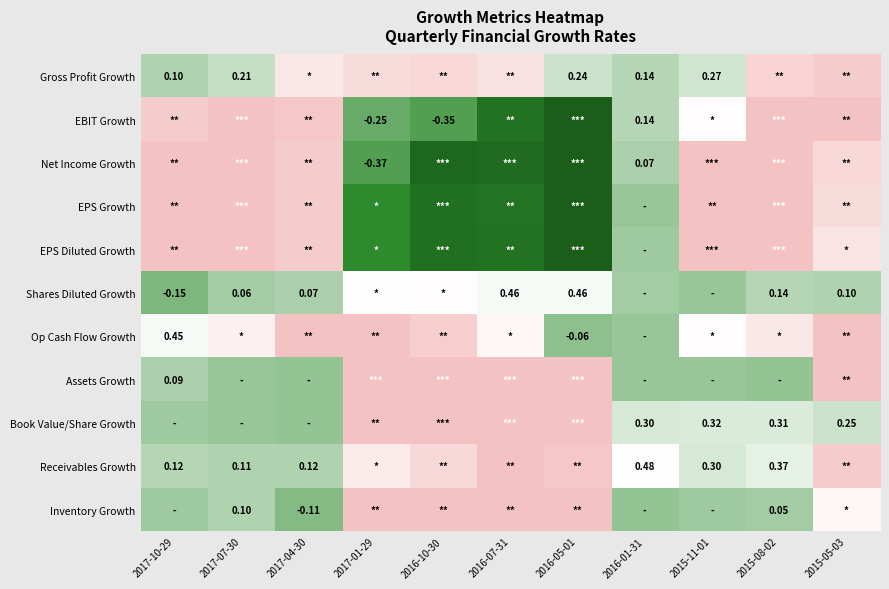

List the labels in order of EPS Growth value, largest first.

2017-07-30, 2015-08-02, 2015-11-01, 2017-10-29, 2017-04-30, 2015-05-03, 2016-01-31, 2017-01-29, 2016-07-31, 2016-10-30, 2016-05-01